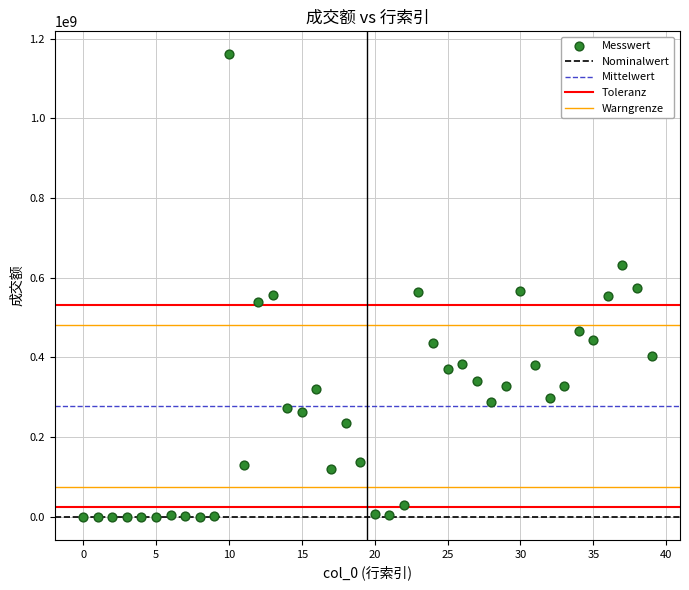

What is the range of Y values (max minus min)?

1160732364